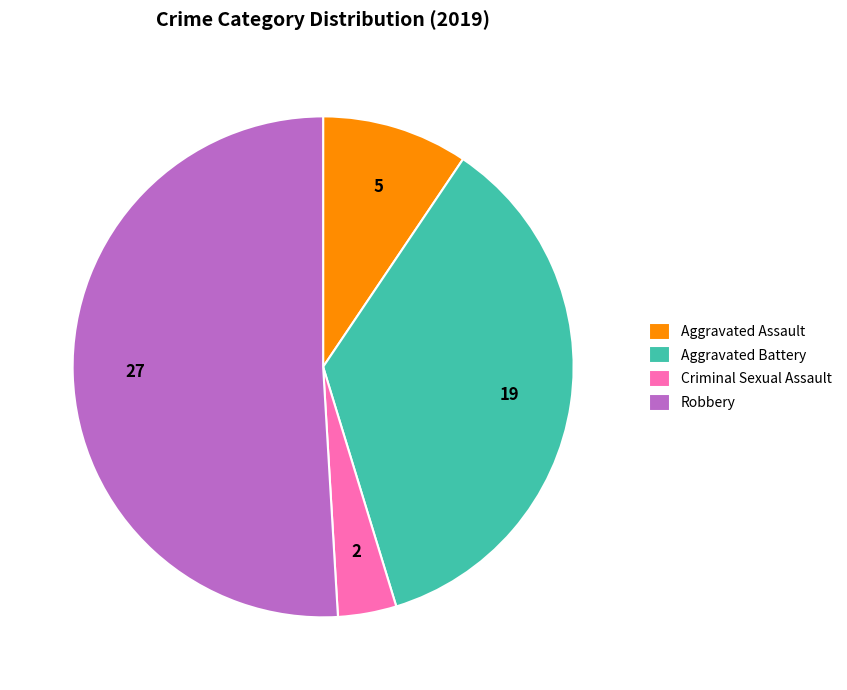

Rank the categories by value from lowest to highest.

Criminal Sexual Assault, Aggravated Assault, Aggravated Battery, Robbery